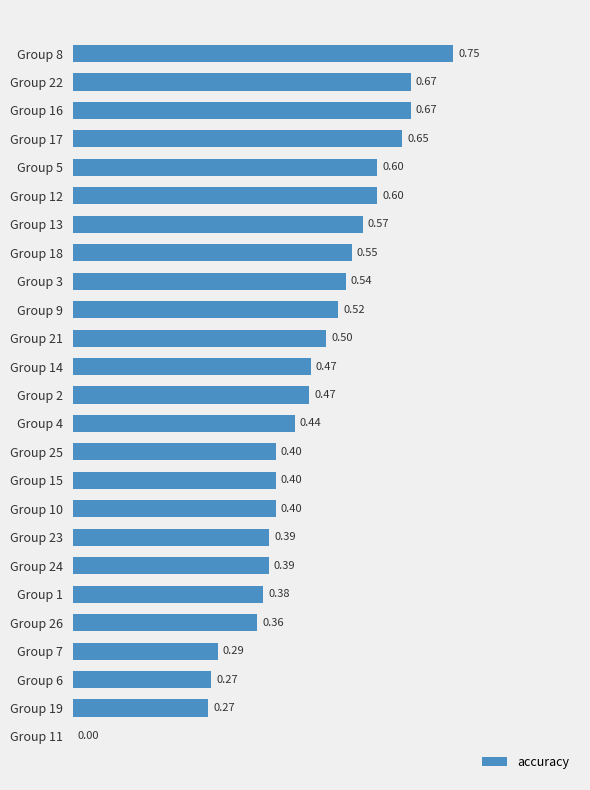

Between Group 12 and Group 8, which is larger?

Group 8